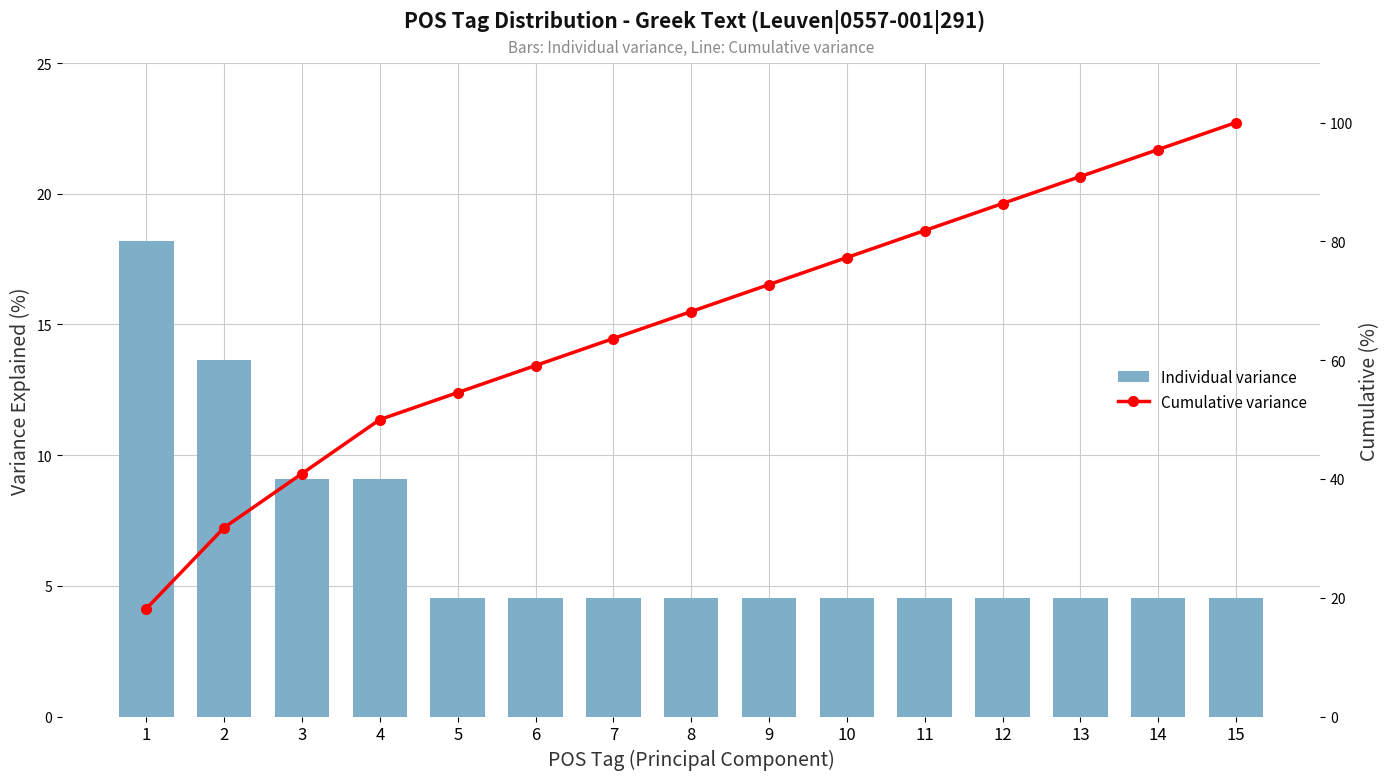

Reading left to right, extract all data points from this chart.

Individual variance: 1=18.2	2=13.6	3=9.1	4=9.1	5=4.5	6=4.5	7=4.5	8=4.5	9=4.5	10=4.5	11=4.5	12=4.5	13=4.5	14=4.5	15=4.5
Cumulative variance: 1=18.2	2=31.8	3=40.9	4=50.0	5=54.5	6=59.1	7=63.6	8=68.2	9=72.7	10=77.3	11=81.8	12=86.4	13=90.9	14=95.5	15=100.0